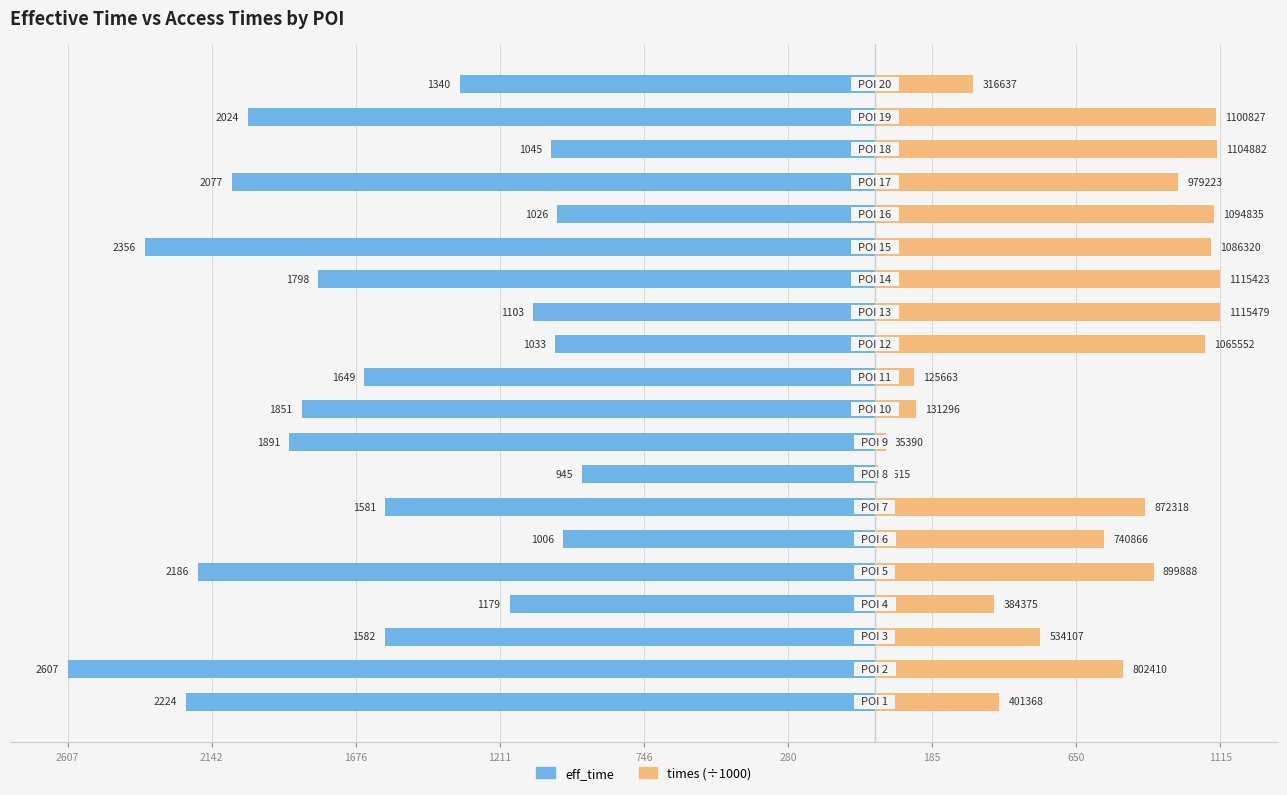

What is the approximate value of times (÷1000) at 280?

740.9